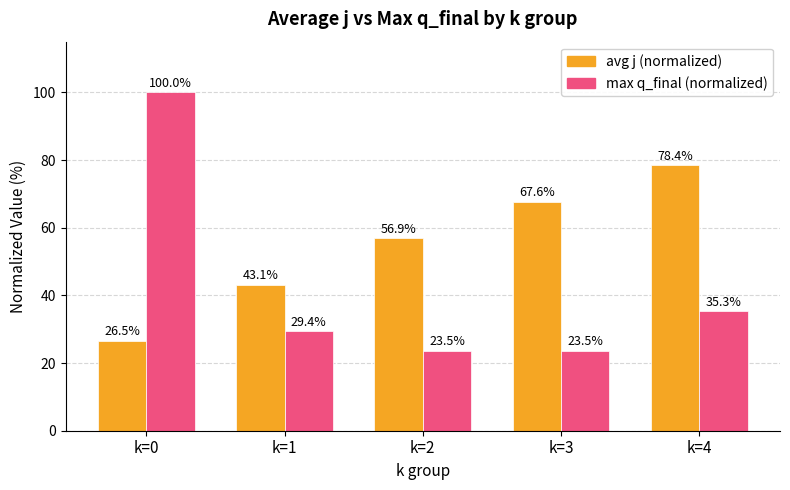

Is the value of max q_final (normalized) at k=2 greater than the value of avg j (normalized) at k=0?

No